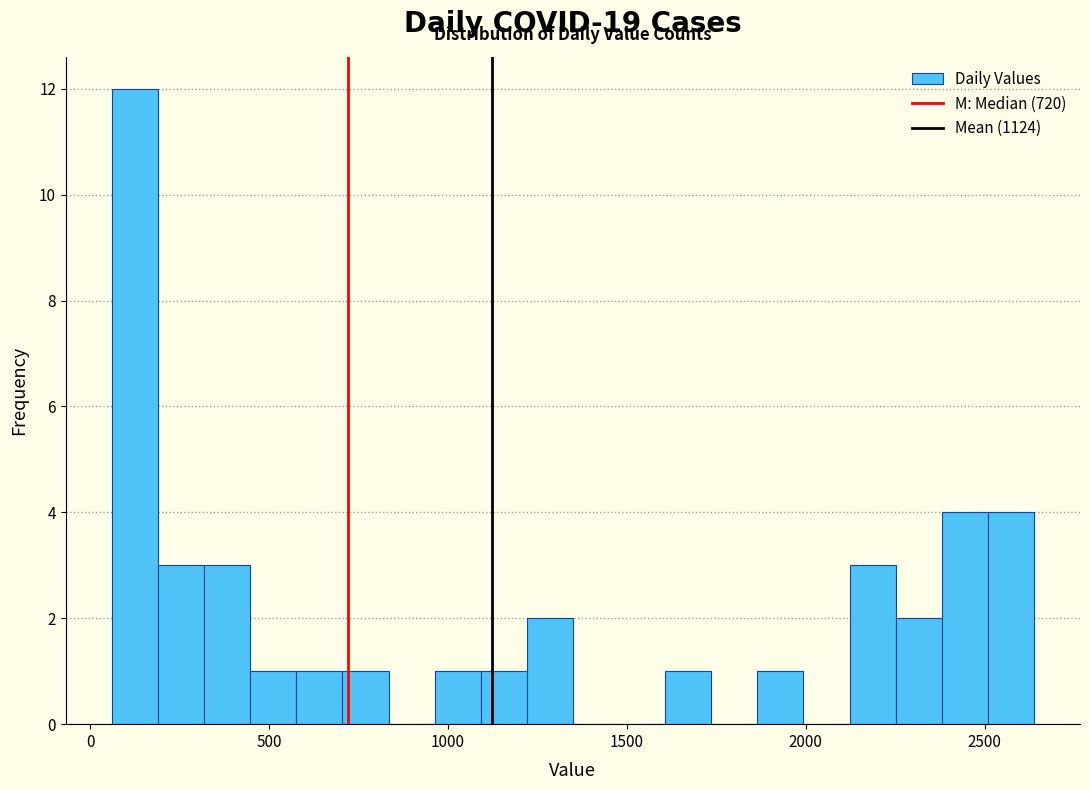

Read against the x-axis, roughly where is the centre of the tallest bar?

150